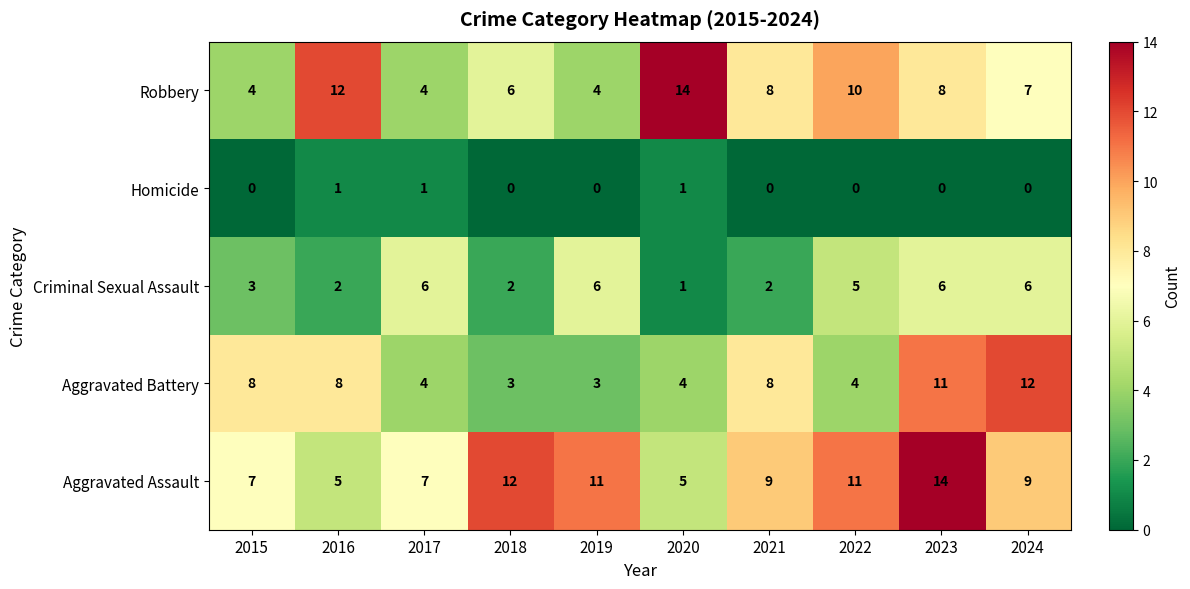

What is the highest value of the Robbery series?

14